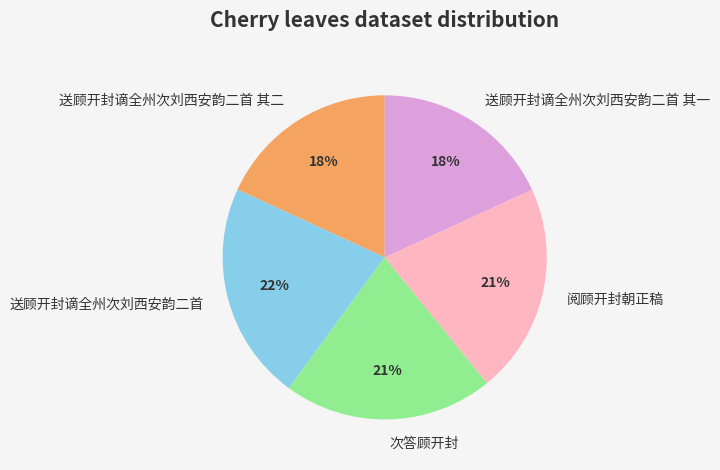

Is there any slice that represents more than half of the pie?

No